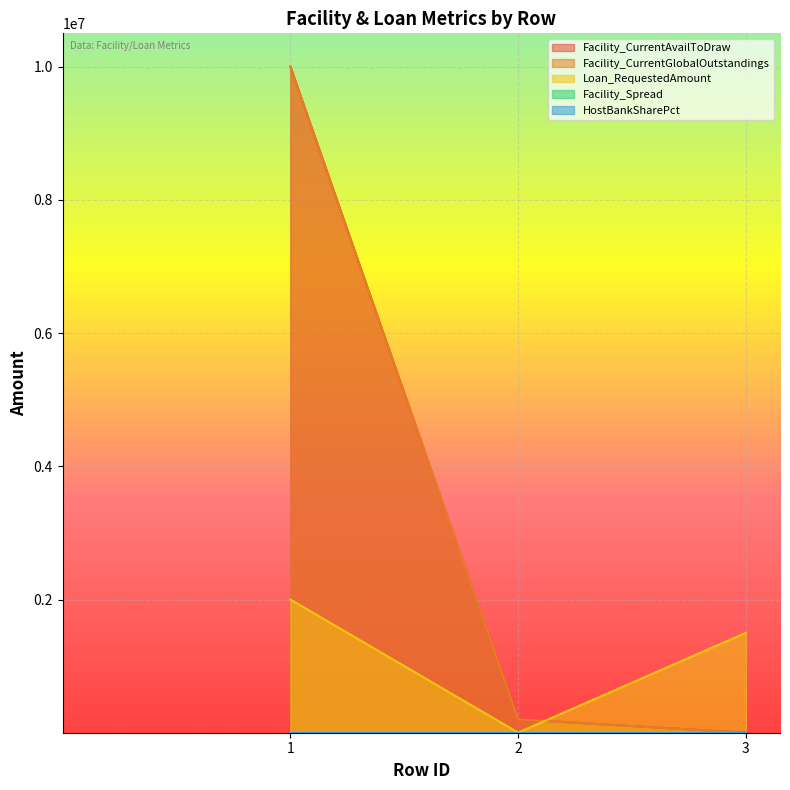

Which series has the largest total across all categories?

Facility_CurrentAvailToDraw